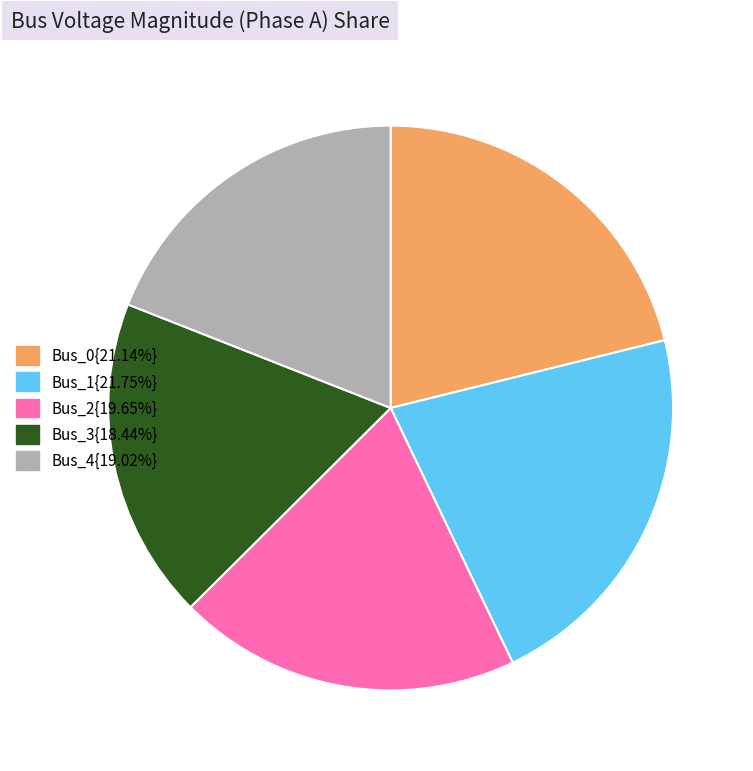

Does Bus_4{19.02%} account for over 50% of the chart?

No